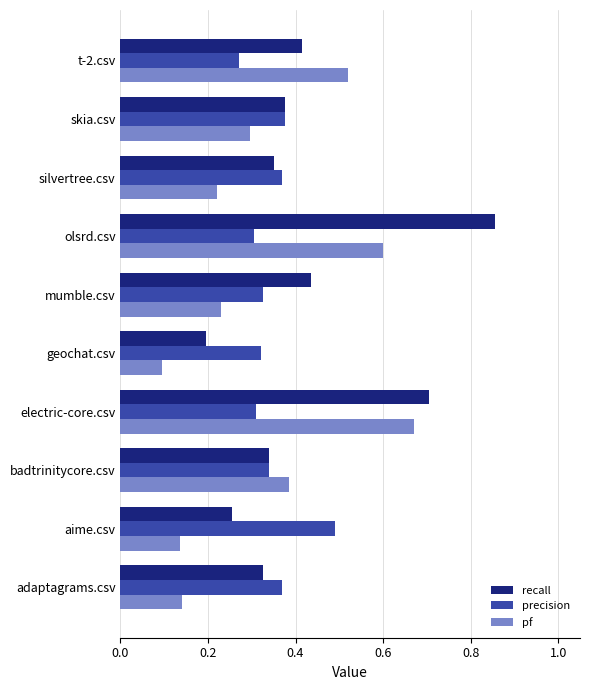

List the series in order of their peak value, highest first.

recall, pf, precision